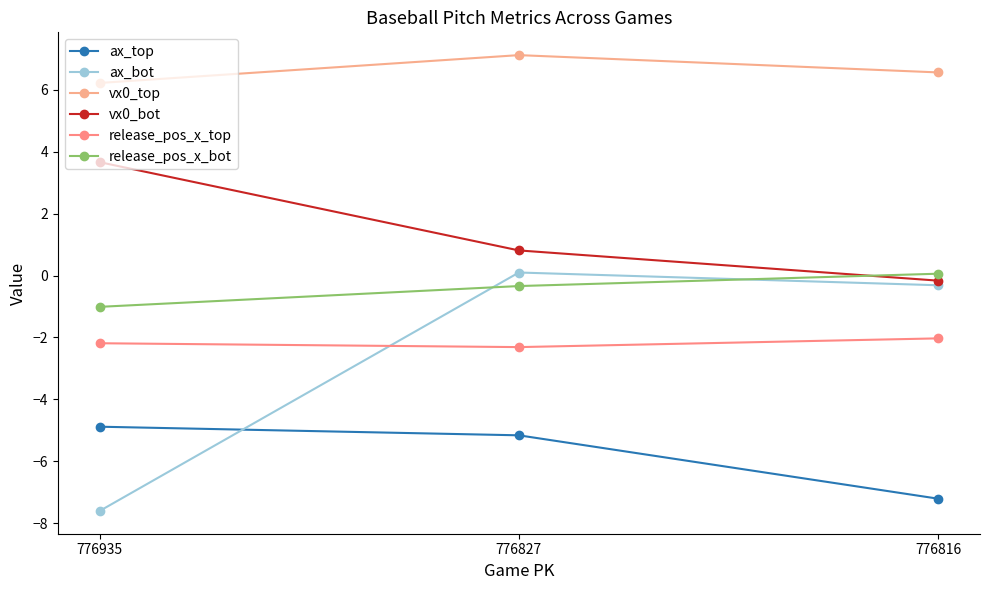

What are all the series names shown in the legend?

ax_top, ax_bot, vx0_top, vx0_bot, release_pos_x_top, release_pos_x_bot